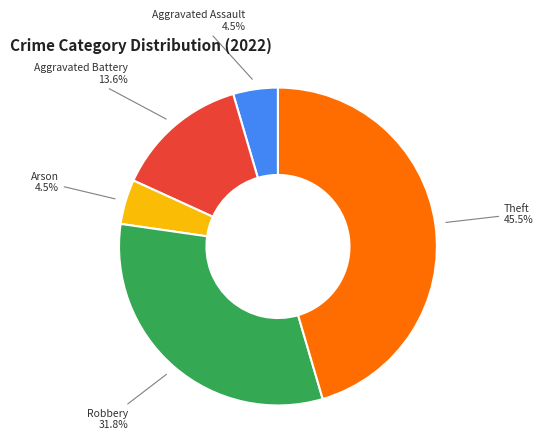

To the nearest percent, what is the average slice percentage?

20%